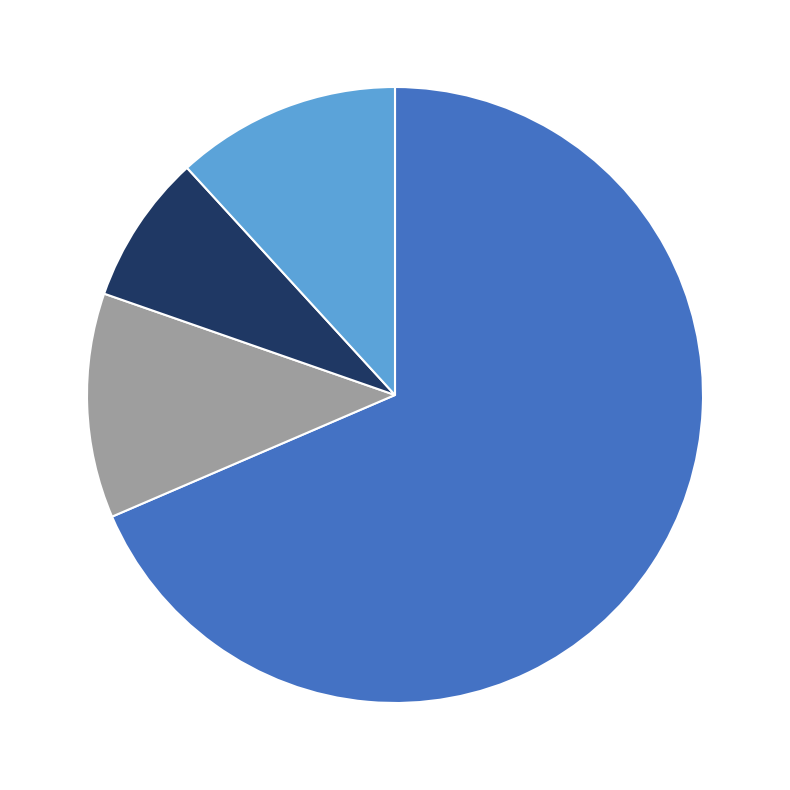

Does any single category account for the majority?

Yes